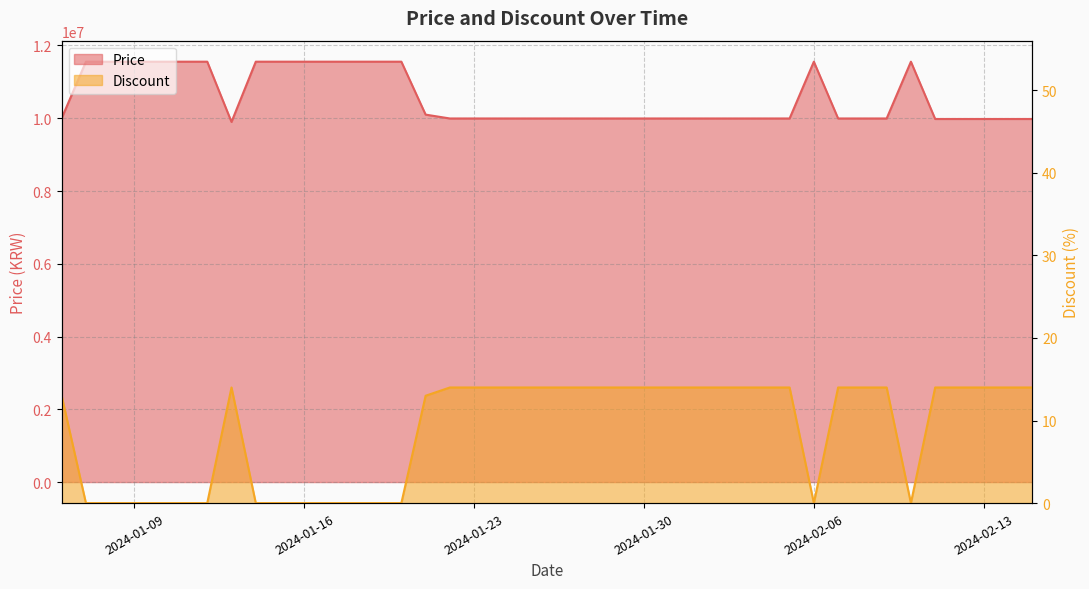

True or false: Price has a value of 11555000 at 2024-01-16.

True